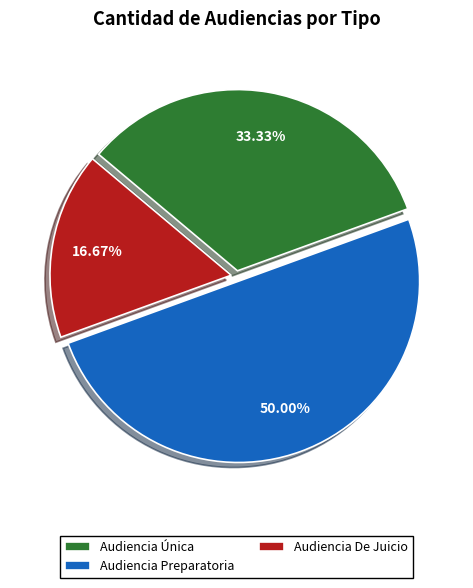

Is it true that Audiencia De Juicio is 17% of the pie?

True